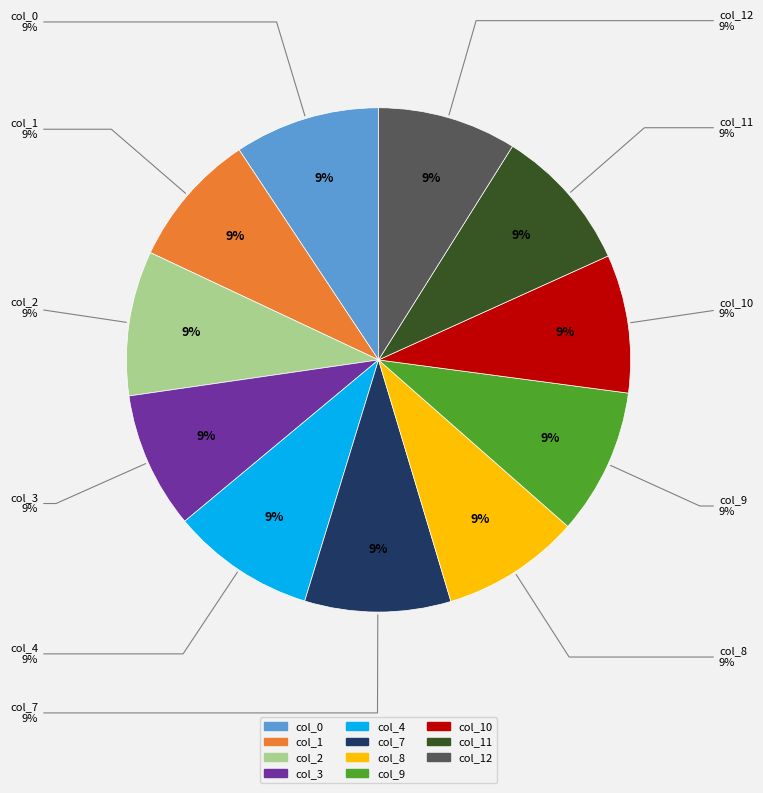

Is it true that col_9 is 9% of the pie?

True